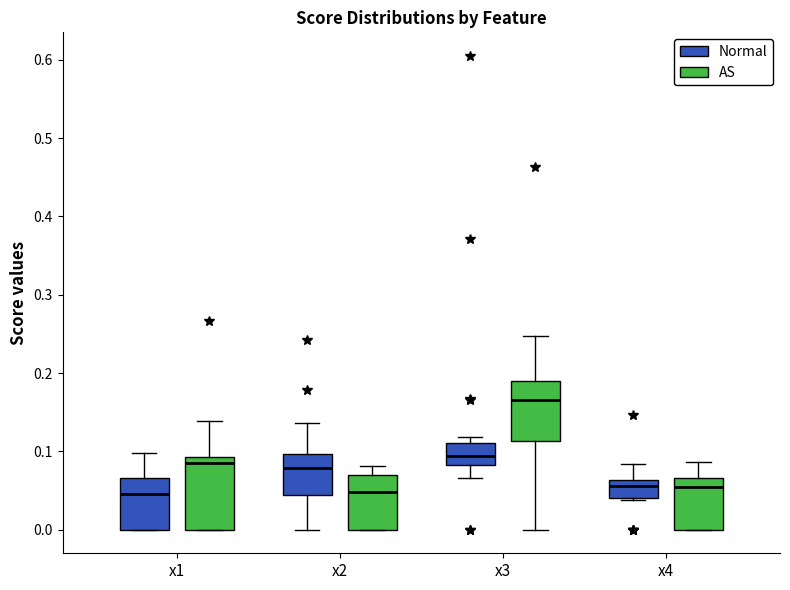

Reading left to right, transcribe this box plot: for each box, give where its median line is, the range the box spans, and where its two whiskers end, as read against the y-axis. The values are not printed on the chart, so give them approximately, as read against the axis.

x1 (Normal): median 0.05, box 0.00 to 0.07, whiskers 0.00 to 0.10
x1 (AS): median 0.09 (just below the box's upper edge), box 0.00 to 0.09, whiskers 0.00 to 0.14
x2 (Normal): median 0.08, box 0.04 to 0.10, whiskers 0.00 to 0.14
x2 (AS): median 0.05, box 0.00 to 0.07, whiskers 0.00 to 0.08
x3 (Normal): median 0.09, box 0.08 to 0.11, whiskers 0.07 to 0.12
x3 (AS): median 0.17, box 0.11 to 0.19, whiskers 0.00 to 0.25
x4 (Normal): median 0.06 (just below the box's upper edge), box 0.04 to 0.06, whiskers 0.04 to 0.08
x4 (AS): median 0.05, box 0.00 to 0.07, whiskers 0.00 to 0.09